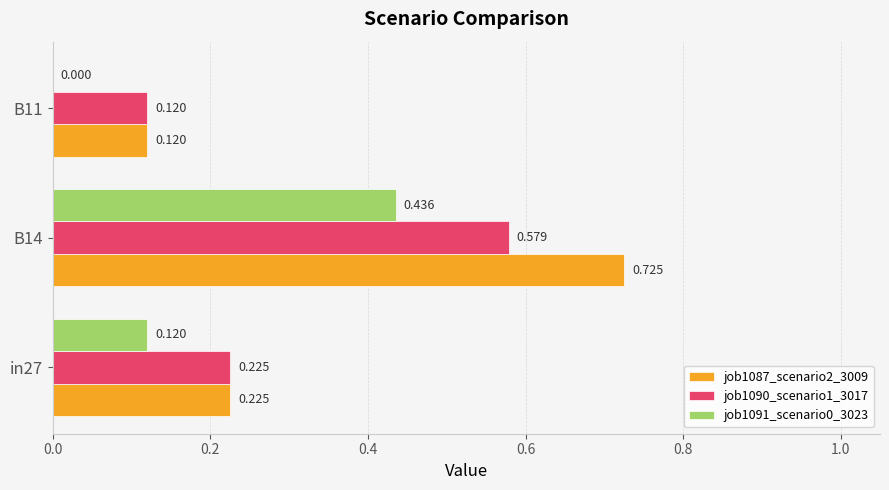

Which series has the largest range (max minus min)?

job1087_scenario2_3009